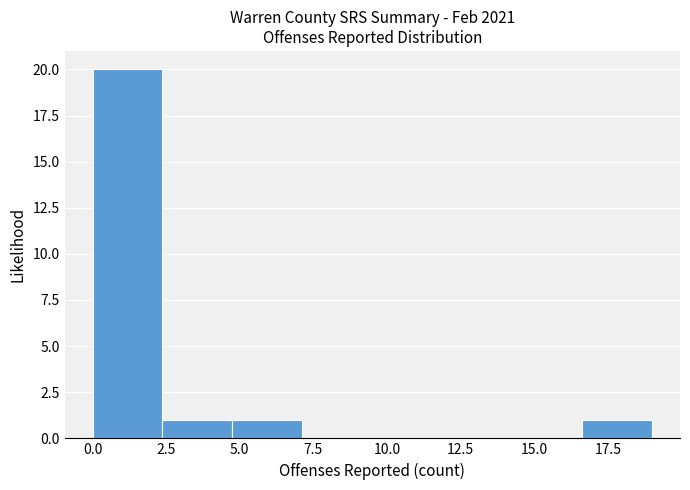

Reading left to right, transcribe this chart: for each bar, give the range it covers on the x-axis and its height. Neither the bar edges nor the heights are printed on the chart, so give them approximately, as read against the axes.

0.0 to 2.5: 20
2.5 to 5.0: 1
5.0 to 7.0: 1
7.0 to 9.5: 0
9.5 to 12.0: 0
12.0 to 14.5: 0
14.5 to 16.5: 0
16.5 to 19.0: 1